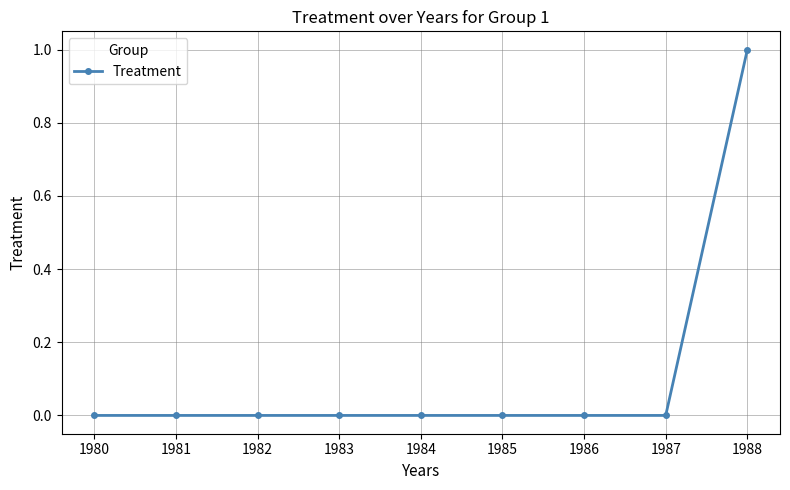

What is the change in value from 1980 to 1988?

+1